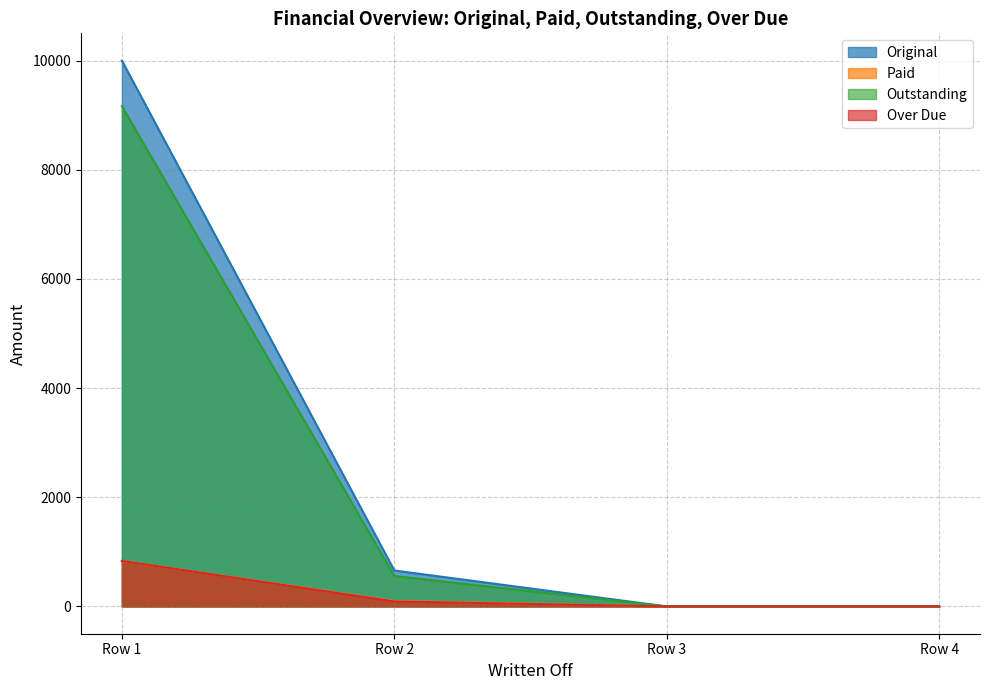

Which series has the widest spread of values?

Original